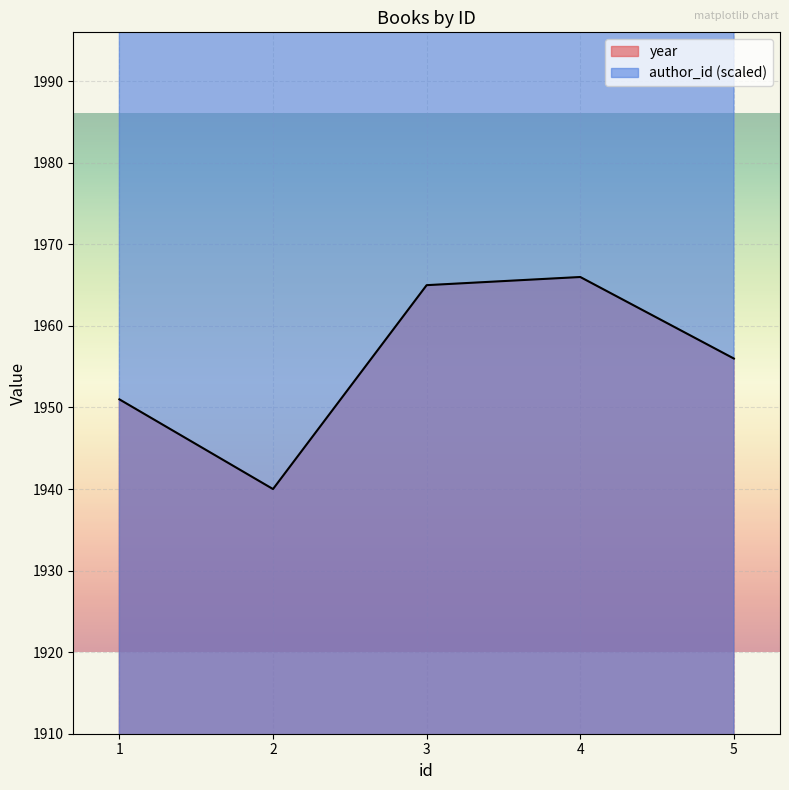

What is the value of the year point at the 4th from the left?

1966